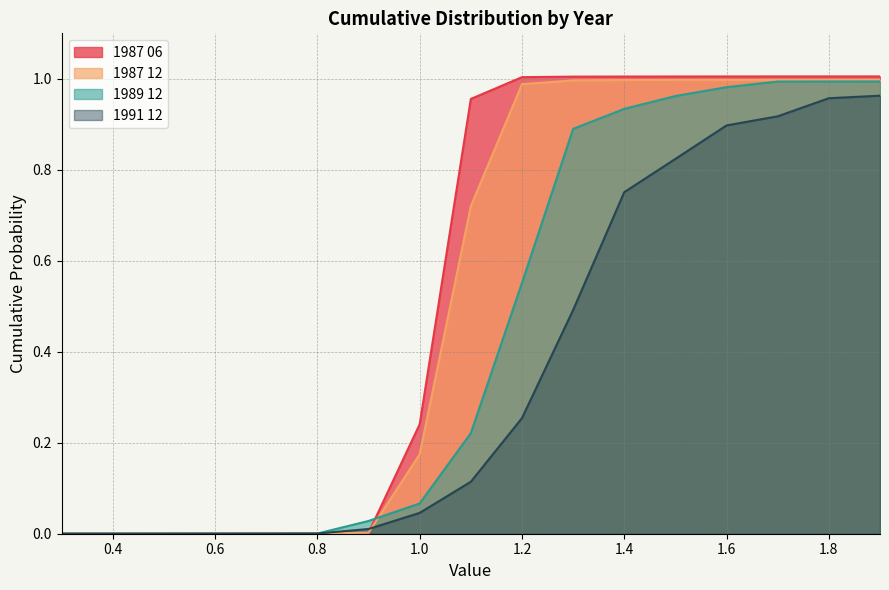

Rank the categories by 1989 12 value from highest to lowest.

1.9, 1.8, 1.7, 1.6, 1.5, 1.4, 1.3, 1.2, 1.1, 1.0, 0.9, 0.8, 0.7, 0.6, 0.5, 0.4, 0.3